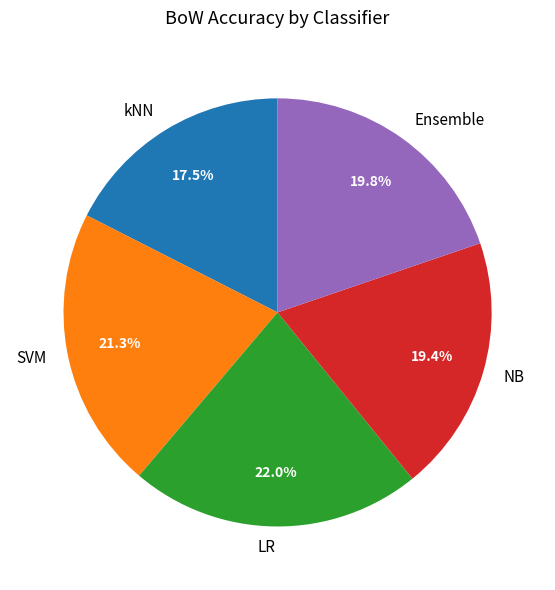

What percentage is the LR slice, to the nearest percent?

22%